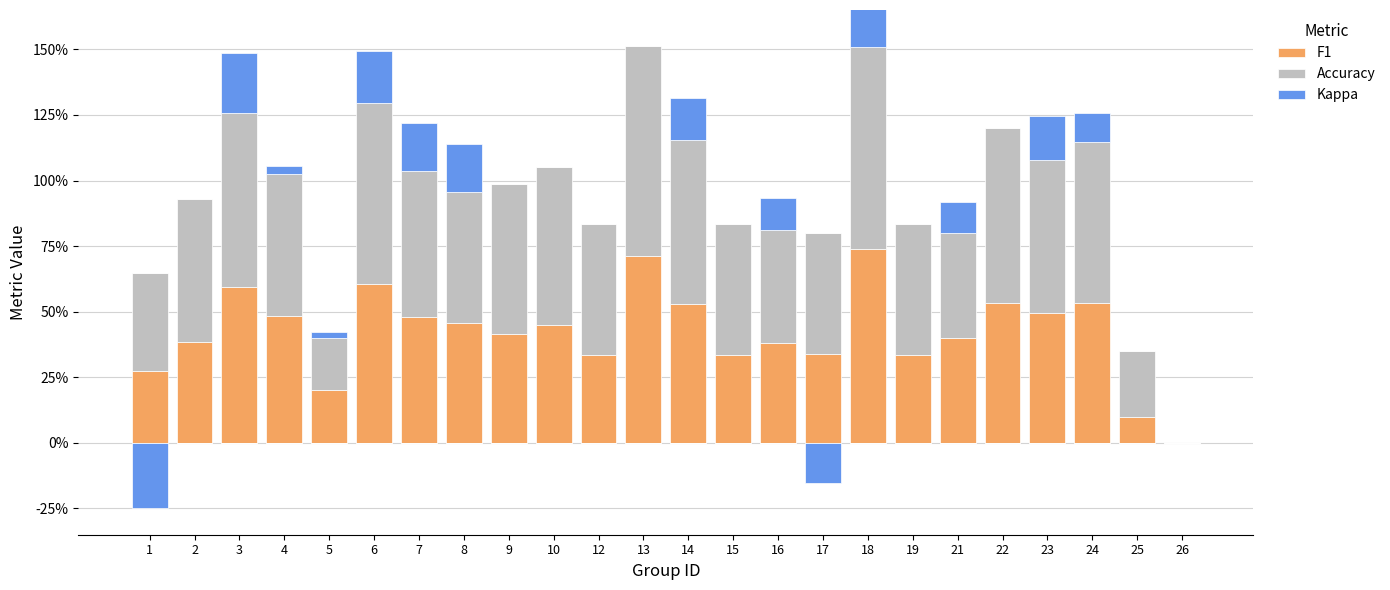

What are all the series names shown in the legend?

F1, Accuracy, Kappa